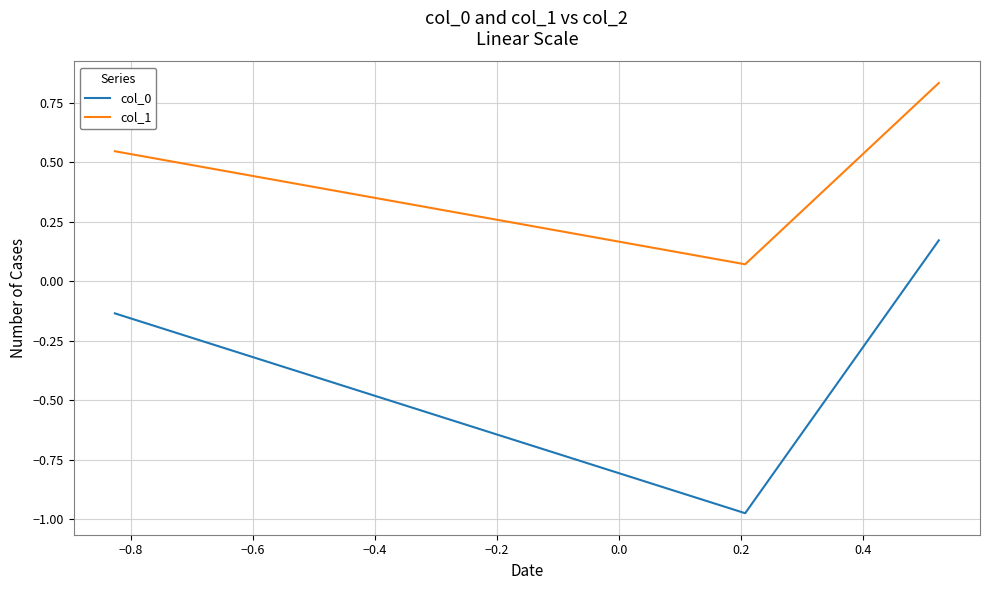

At how many categories does at least one series exceed 0?

3